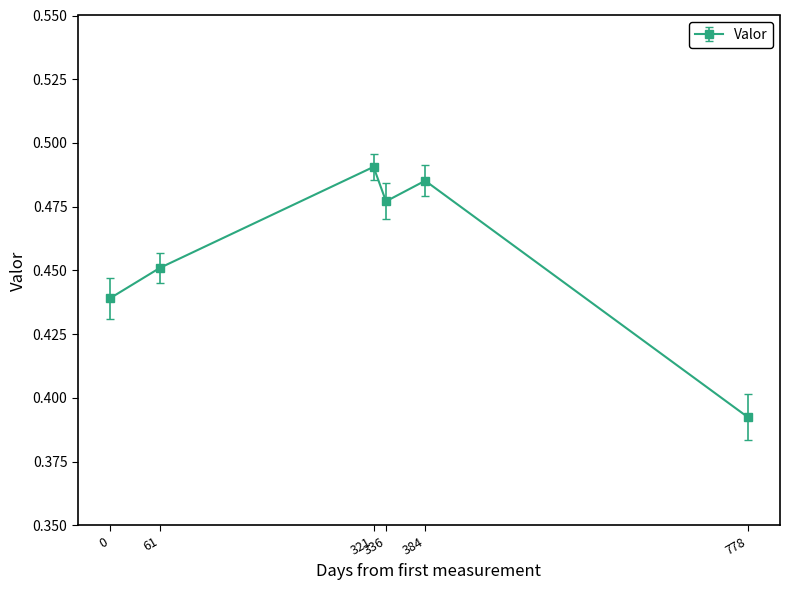

How many lines are shown in the chart?

1